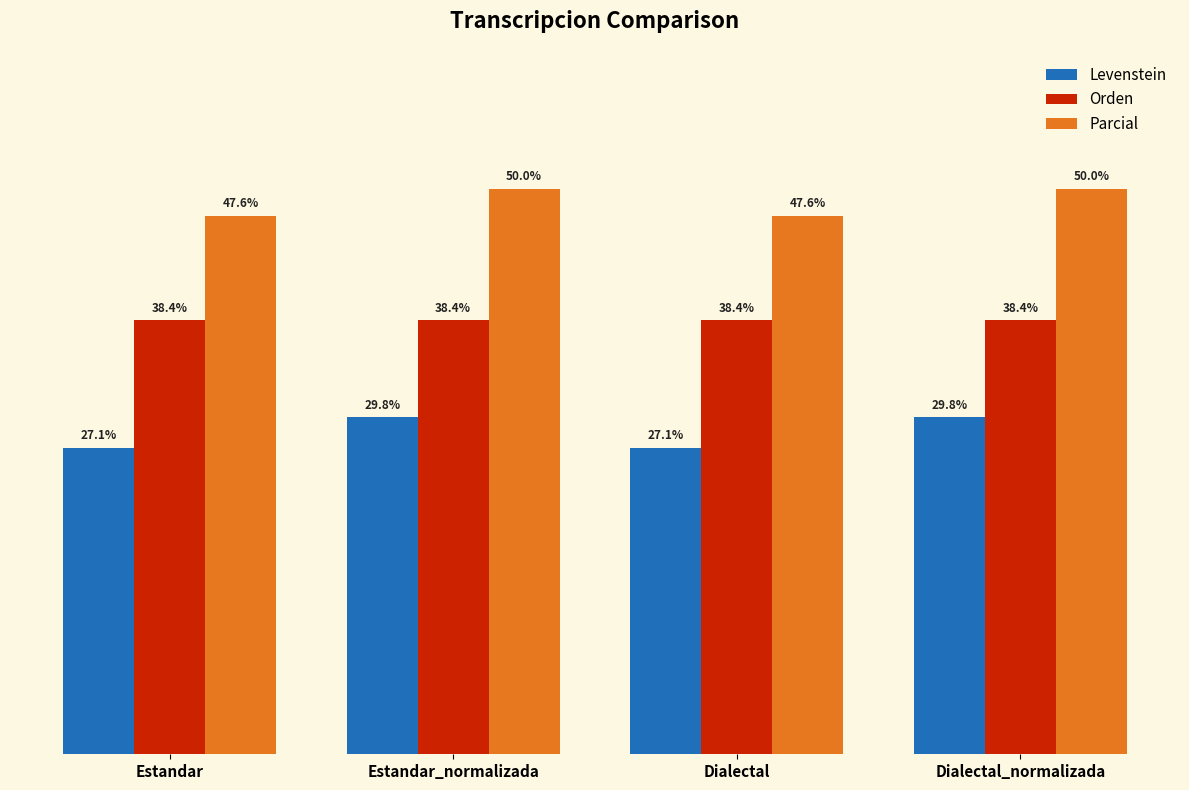

Which series has the largest total across all categories?

Parcial